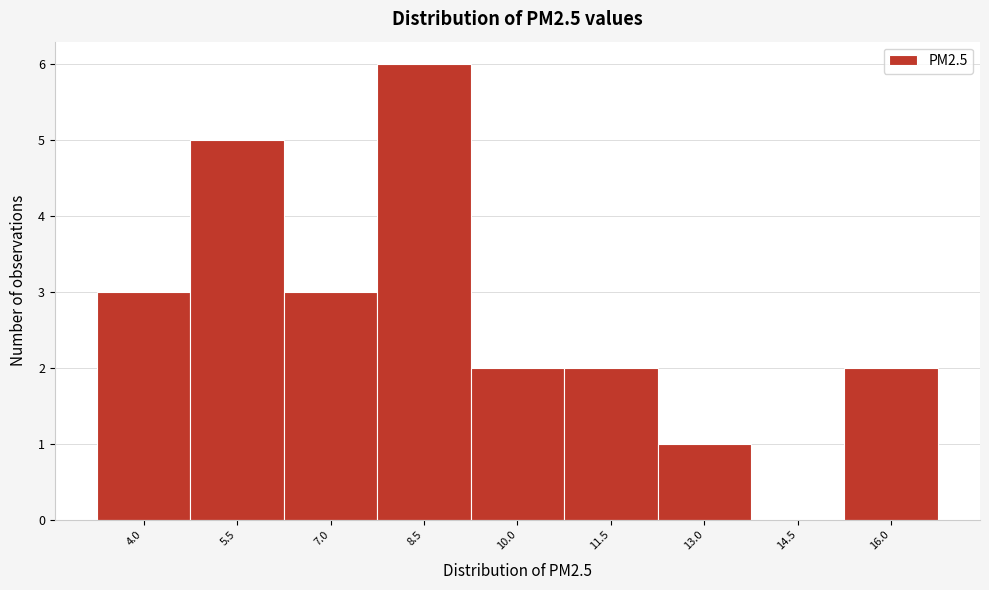

Reading right to left, what are all the values shown in this chart?

16.0=2	14.5=0	13.0=1	11.5=2	10.0=2	8.5=6	7.0=3	5.5=5	4.0=3